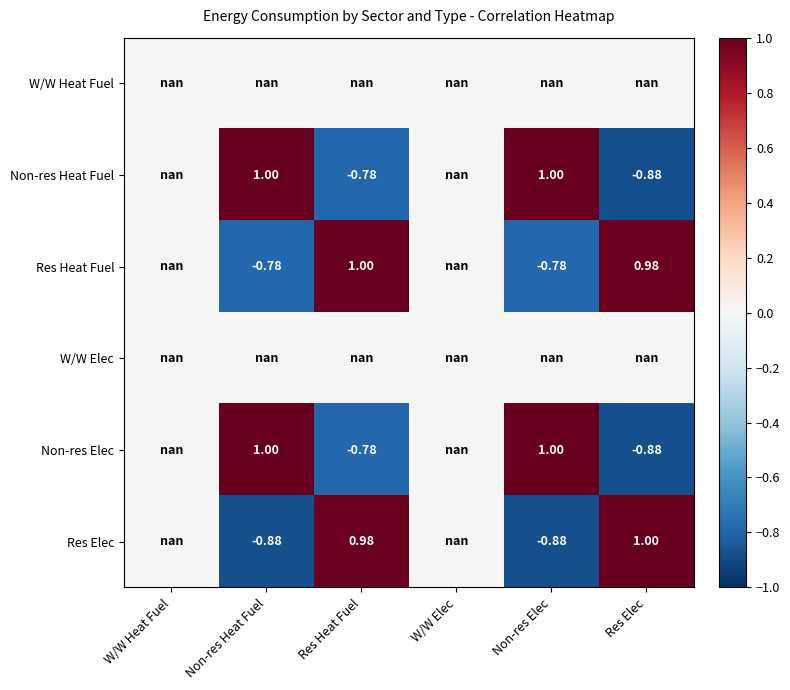

Between W/W Elec and Non-res Heat Fuel, which is larger?

Non-res Heat Fuel